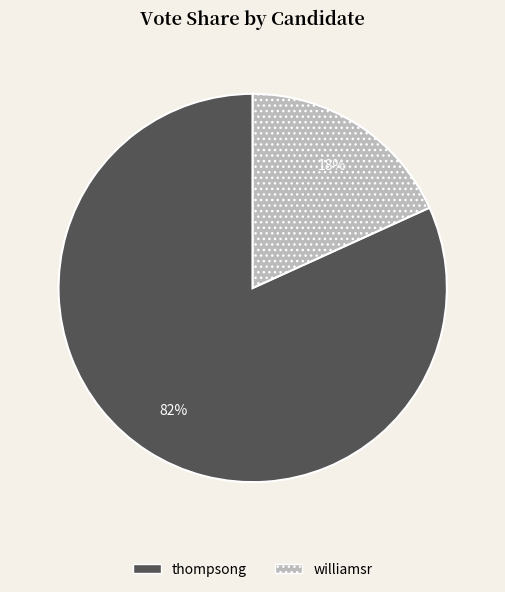

Which has a higher value, williamsr or thompsong?

thompsong